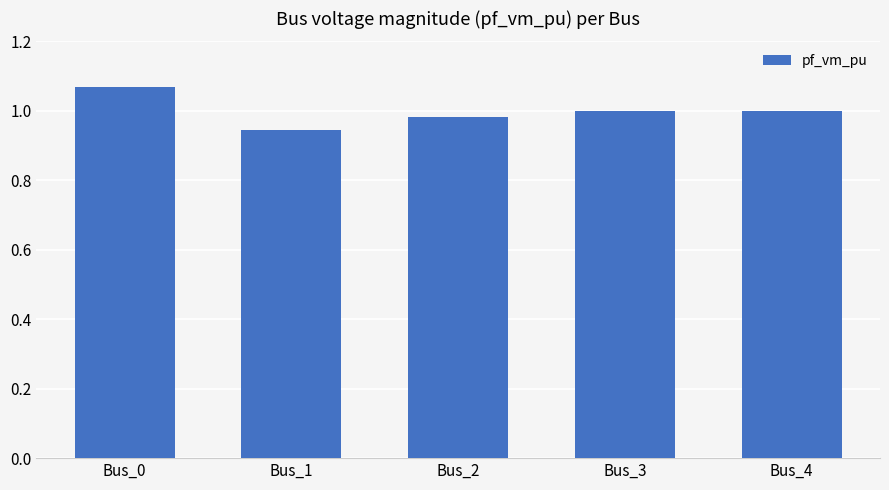

Which label corresponds to the smallest value in the chart?

Bus_1